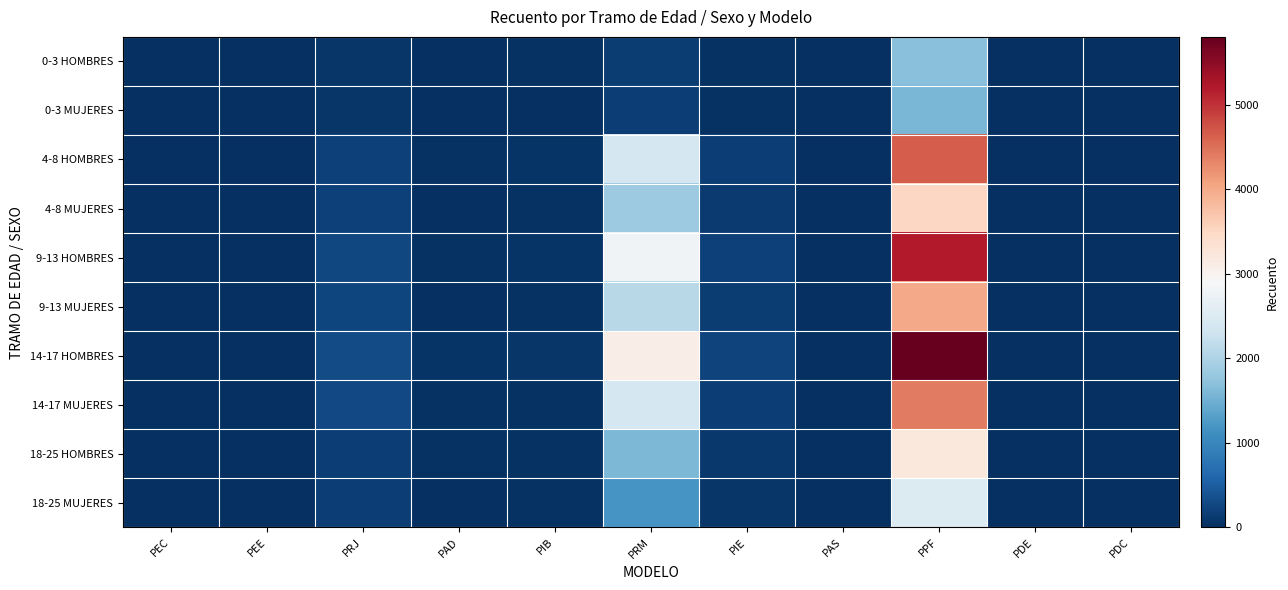

Which series has the widest spread of values?

14-17 HOMBRES